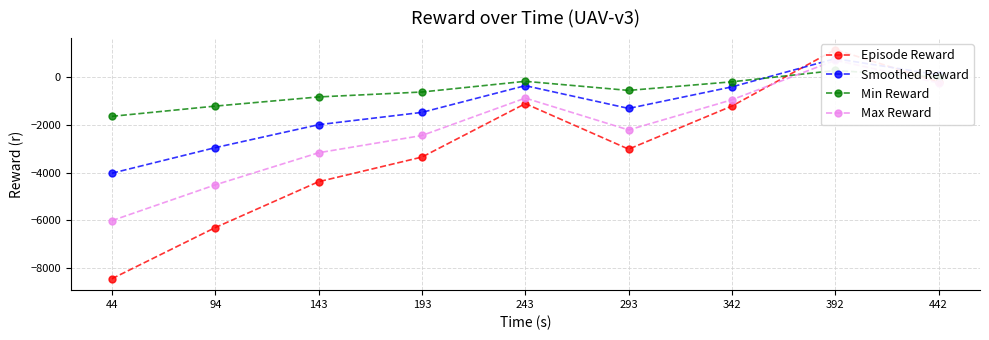

Where does the Episode Reward series first go above -3019?

243